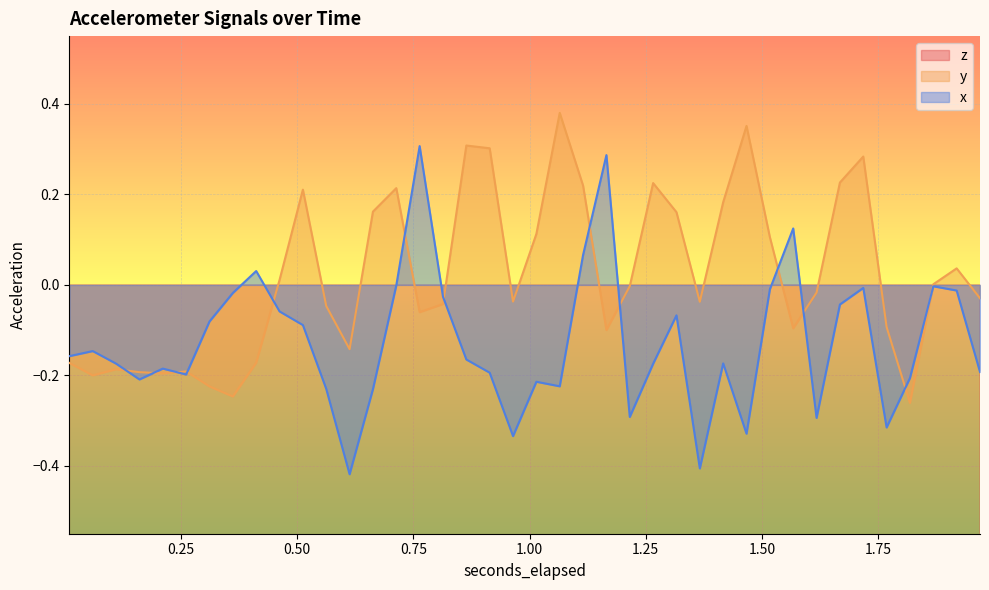

What is the difference between the maximum and minimum values in the z series?

0.7